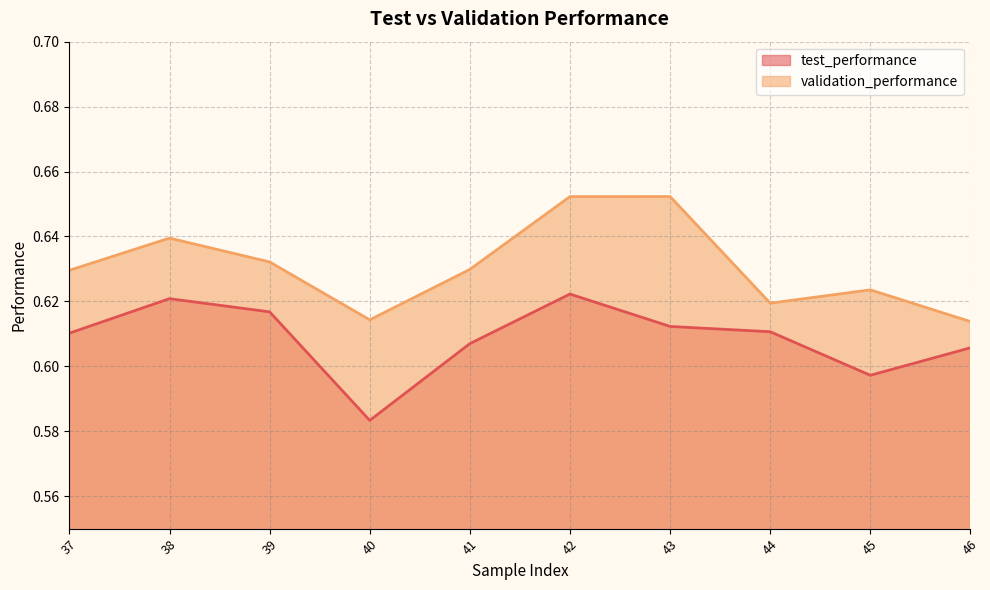

What is the maximum value for test_performance?

0.6